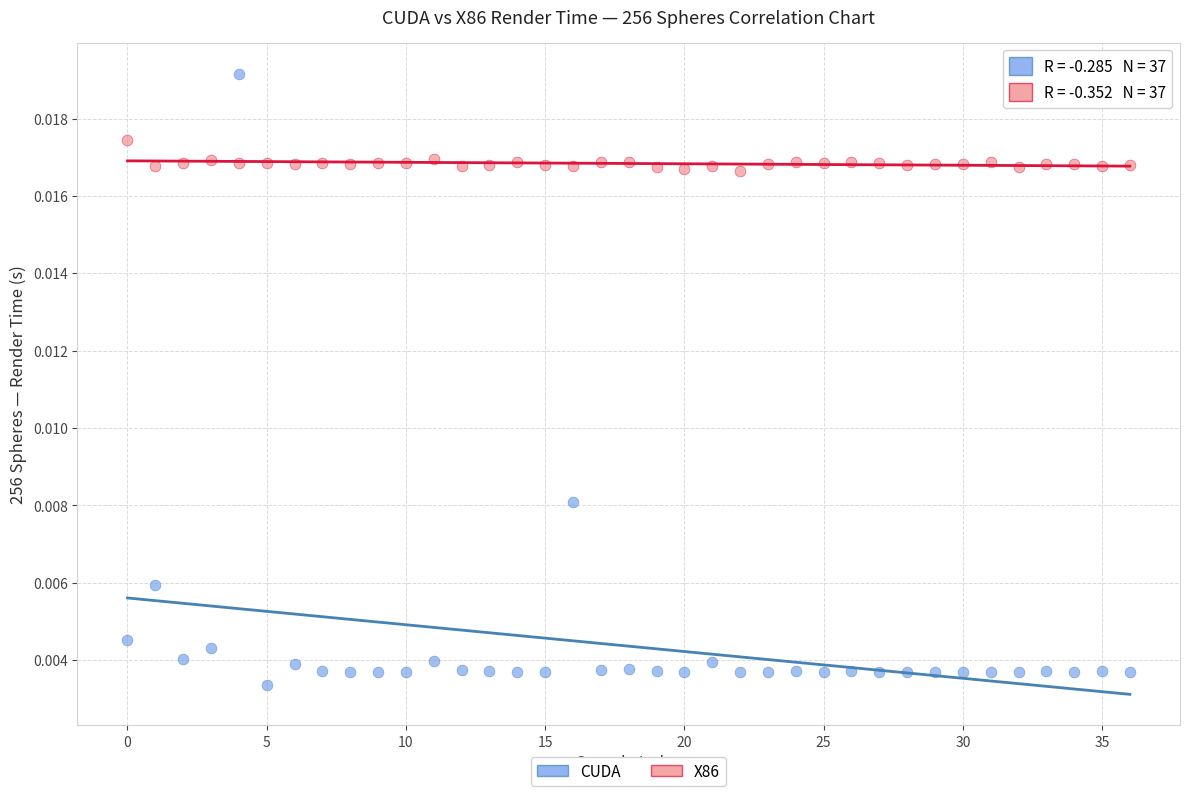

Which series has the widest spread of Y values?

CUDA